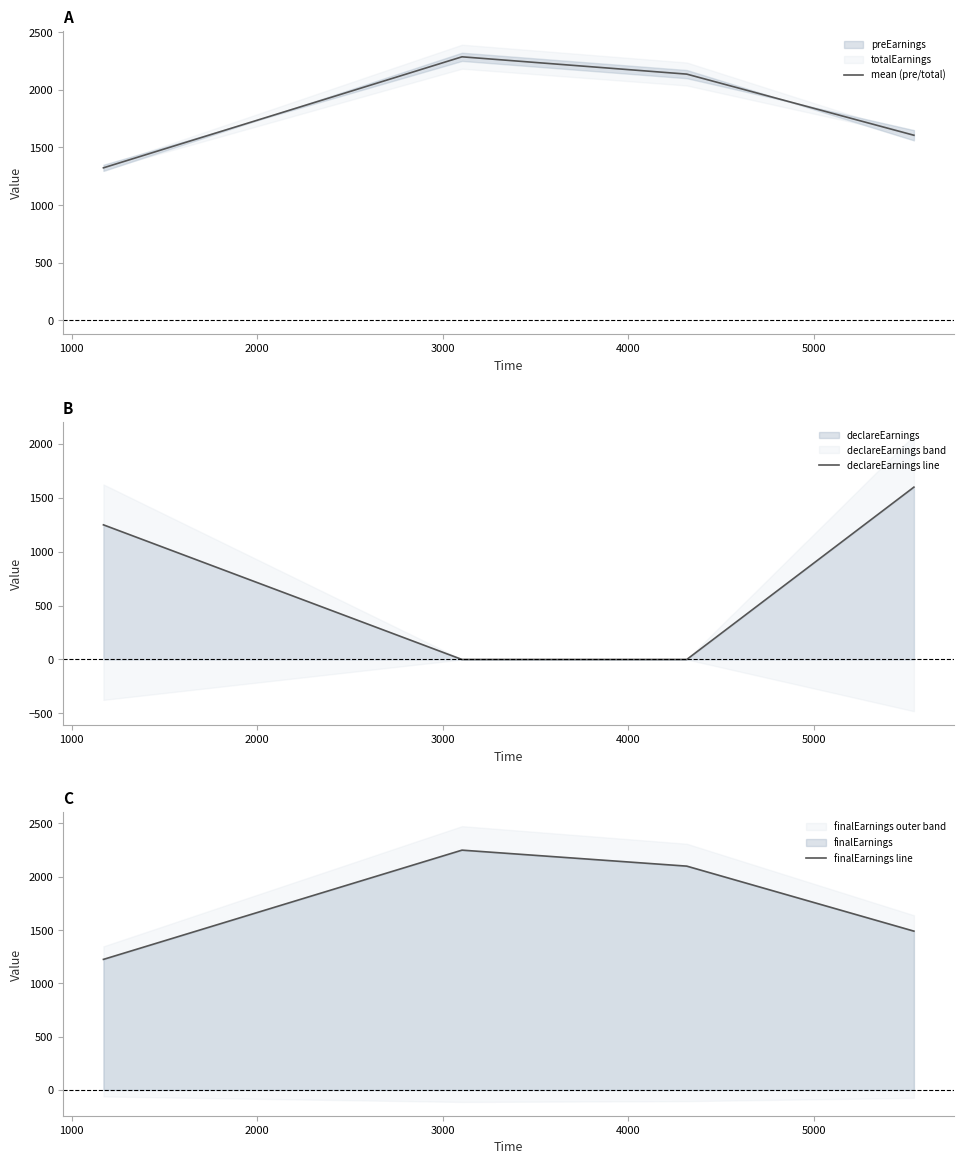

Reading right to left, extract all data points from this chart.

mean (pre/total): 1605.6	2135.6	2285.6	1323.1
declareEarnings line: 1600.0	0.0	0.0	1250.0
finalEarnings line: 1490.0	2100.0	2250.0	1225.0